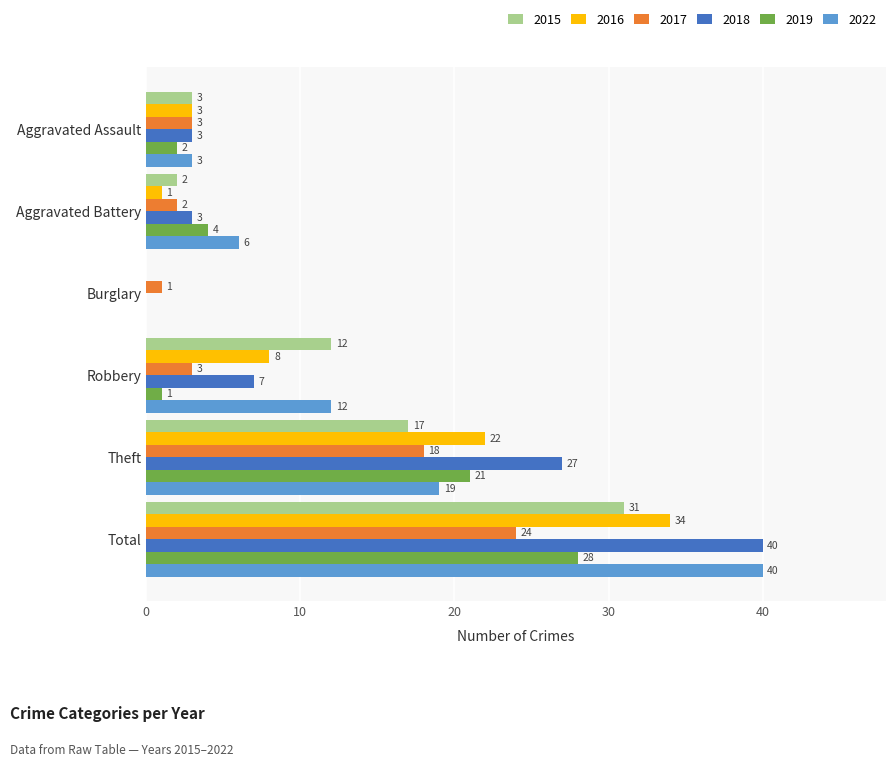

What is the sum of the 2022 values at Aggravated Assault and Aggravated Battery?

9